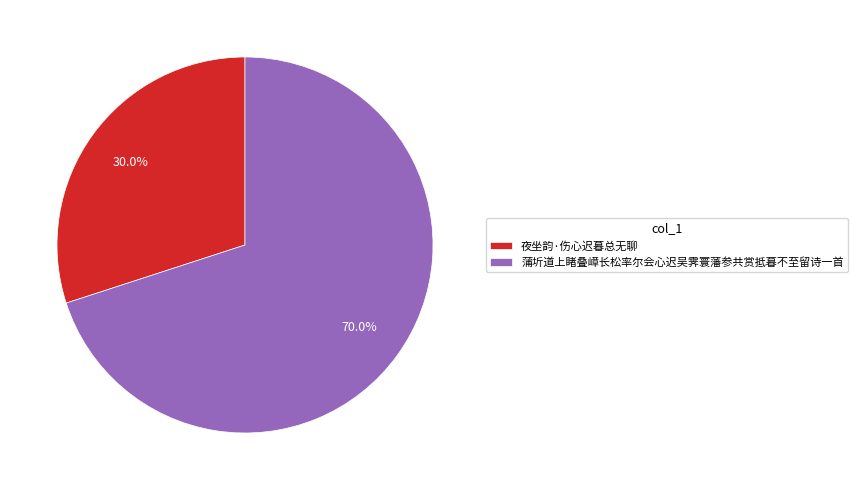

Between 夜坐韵·伤心迟暮总无聊 and 蒲圻道上睹叠嶂长松率尔会心迟吴霁寰藩参共赏抵暮不至留诗一首, which is larger?

蒲圻道上睹叠嶂长松率尔会心迟吴霁寰藩参共赏抵暮不至留诗一首